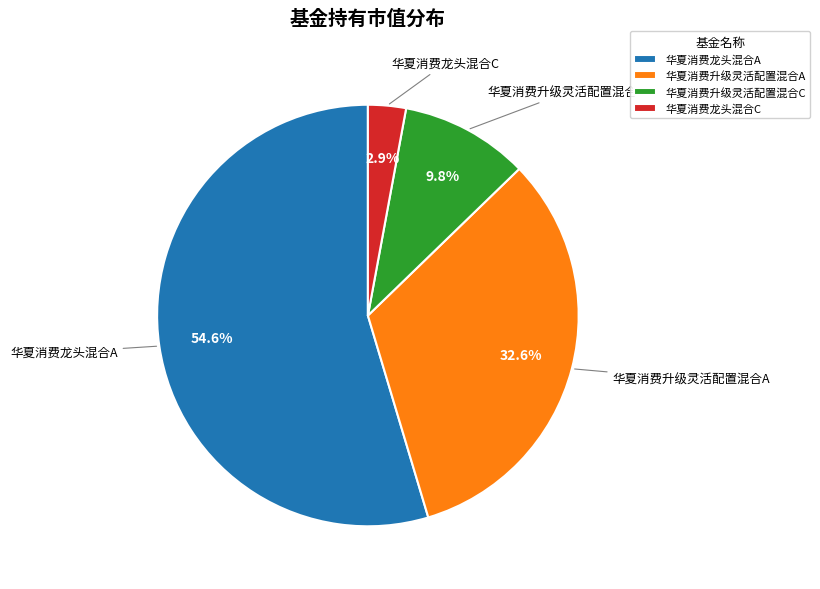

How many segments does this pie chart have?

4